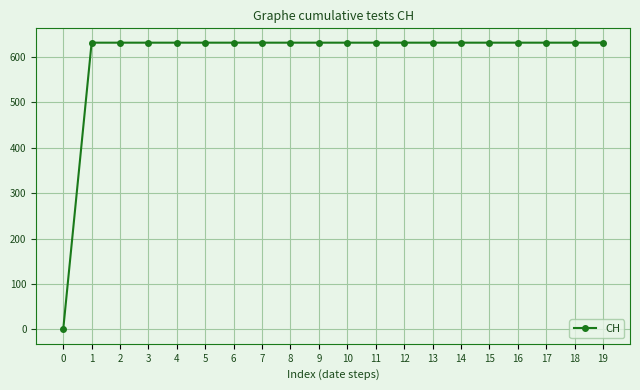

What is the average value?

599